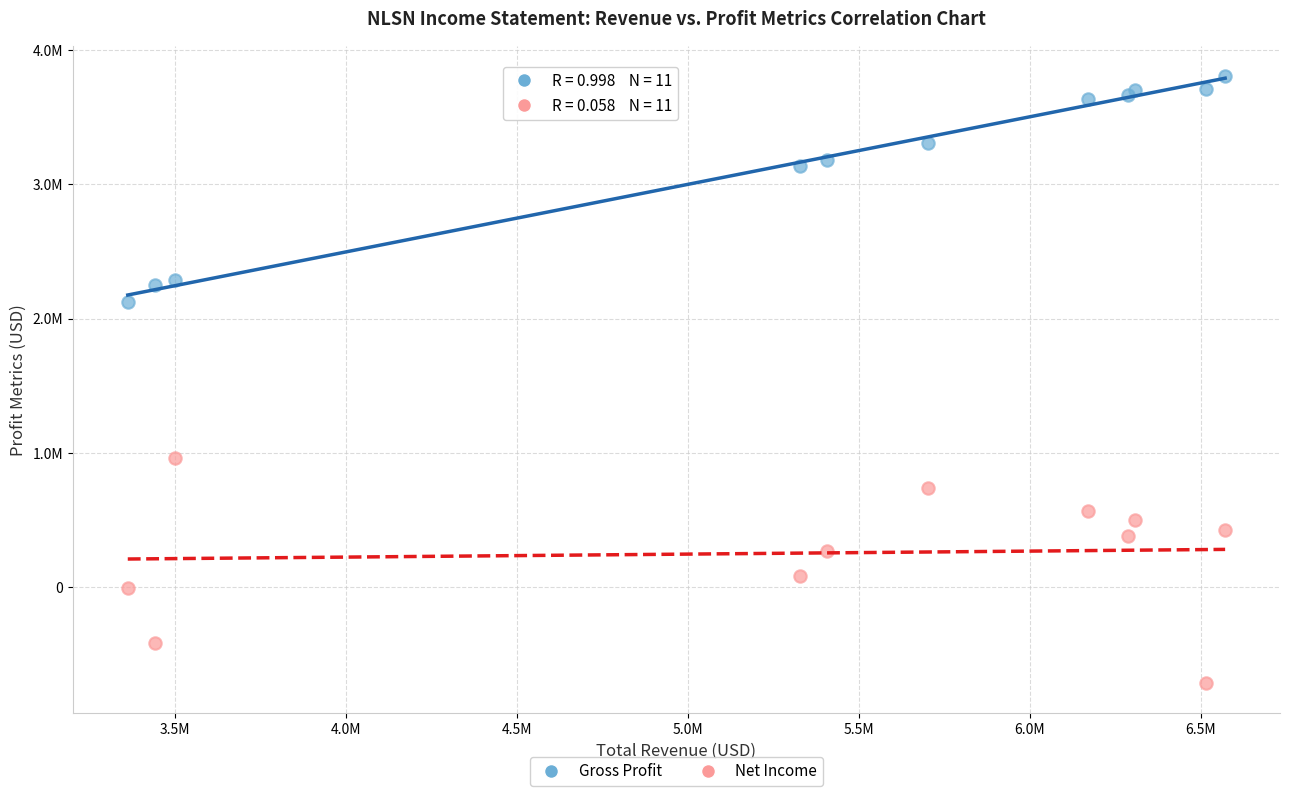

What are all the series names shown in the legend?

Gross Profit, Net Income